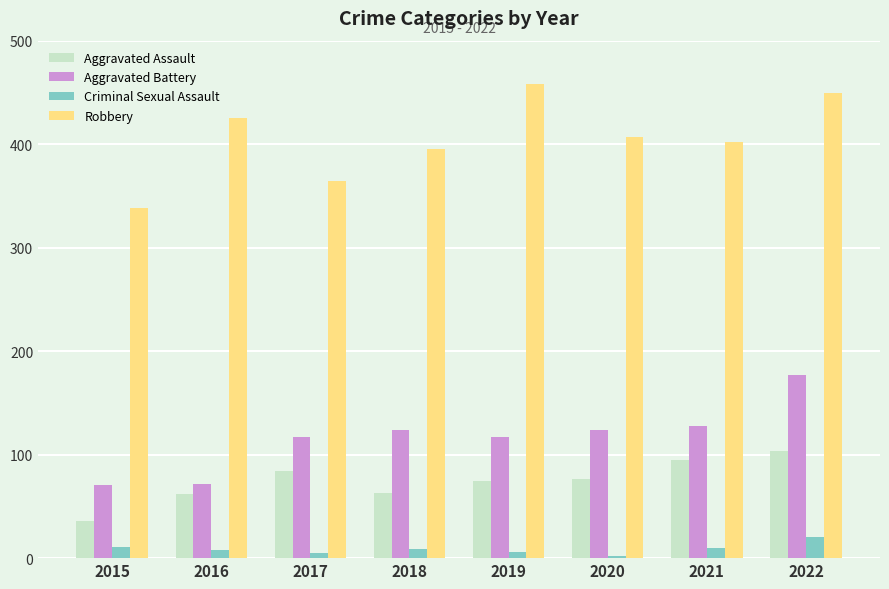

How many bars are there in total?

32